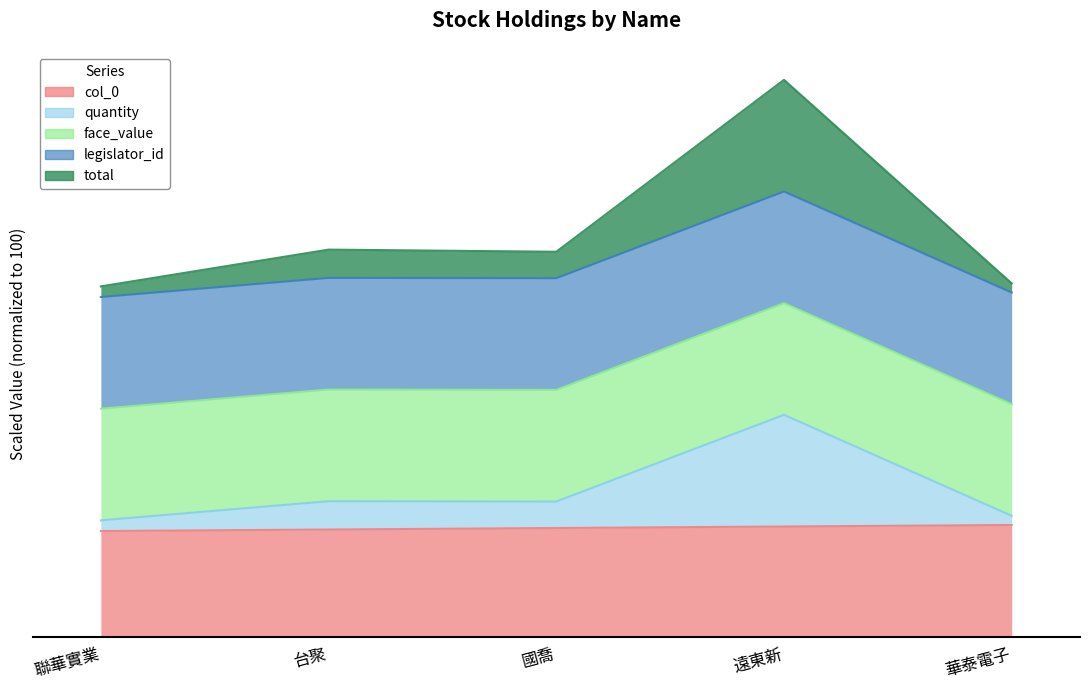

What is the total value across all series at 遠東新?

995.9